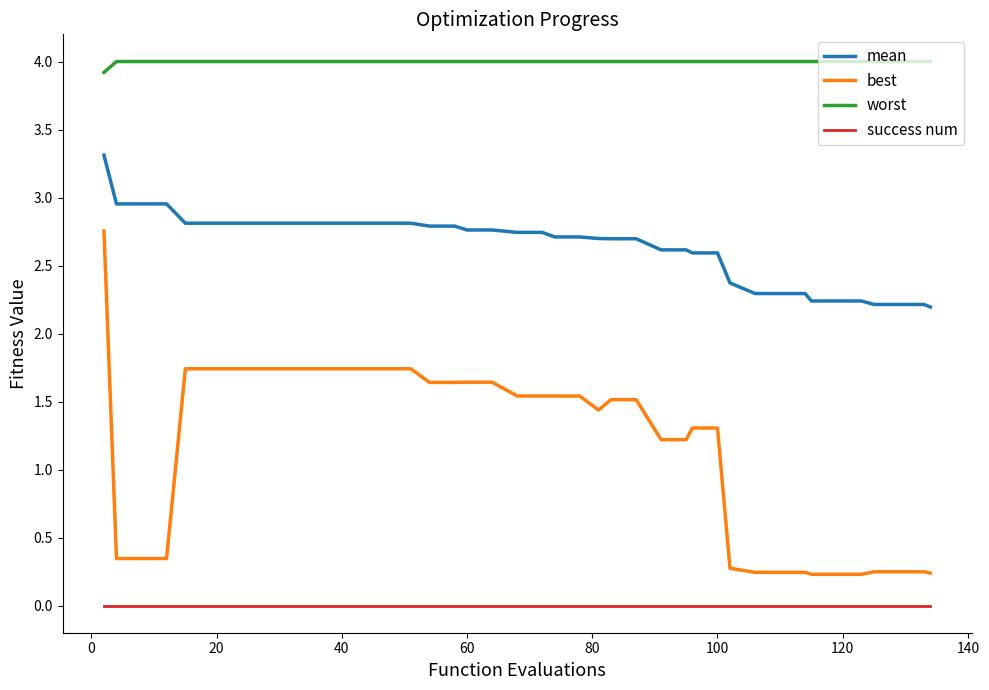

True or false: worst and success num intersect in this chart.

False